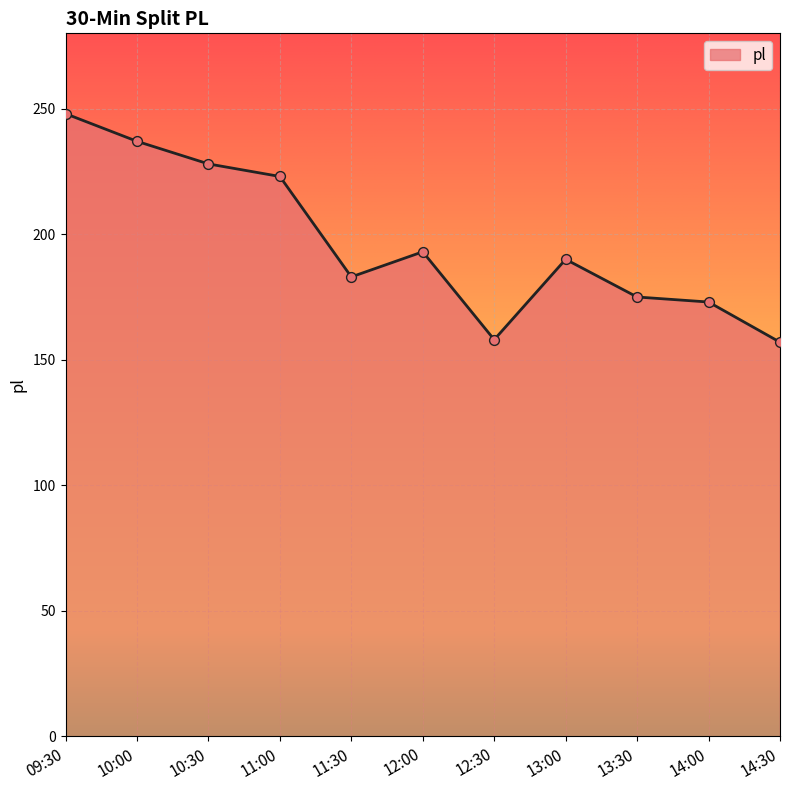

Between 11:00 and 13:00, which is larger?

11:00